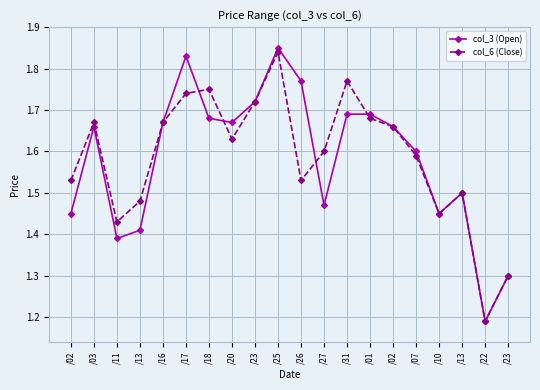

How many distinct data groups are displayed?

2